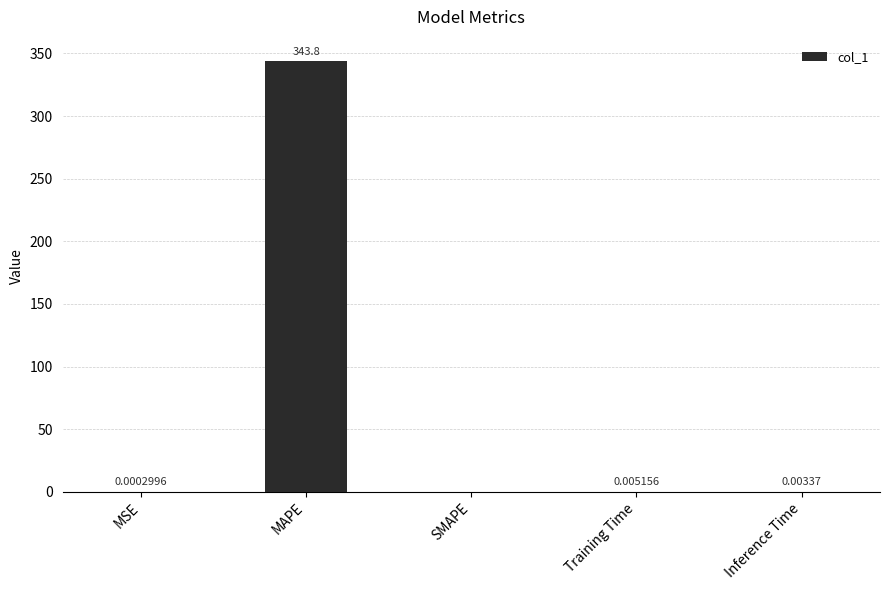

At which label is the value closest to 171?

Training Time